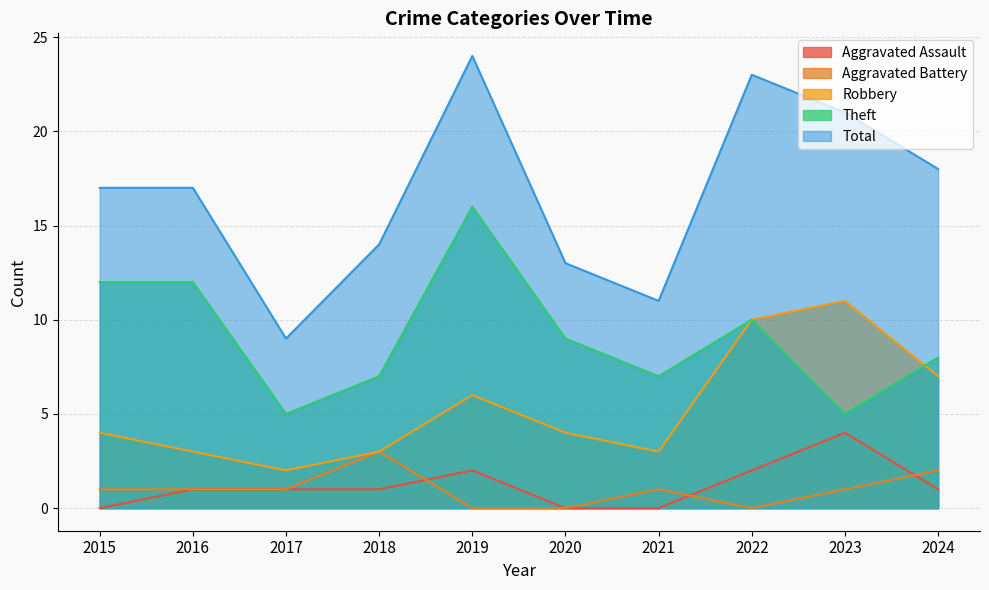

Is the value of Aggravated Battery at 2019 greater than the value of Robbery at 2020?

No